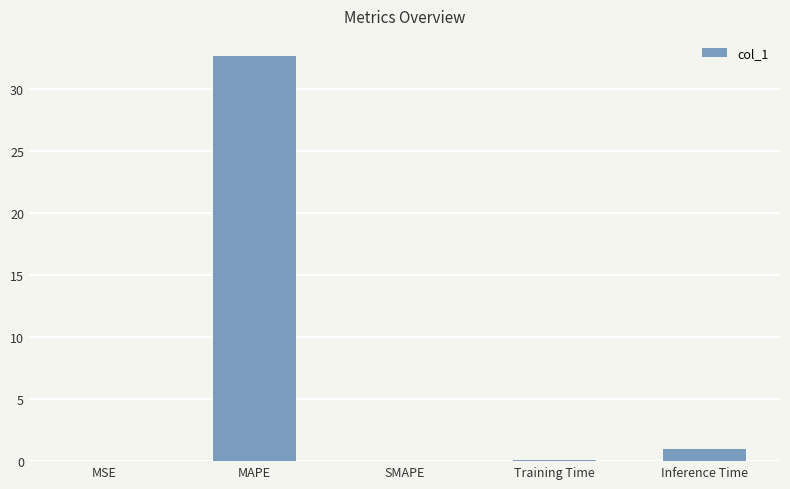

True or false: the data shows 0.0 at SMAPE.

True